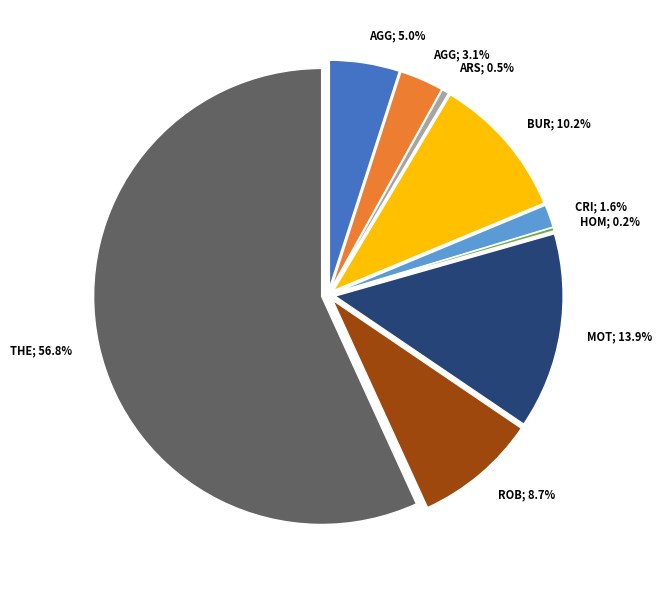

How many segments does this pie chart have?

9